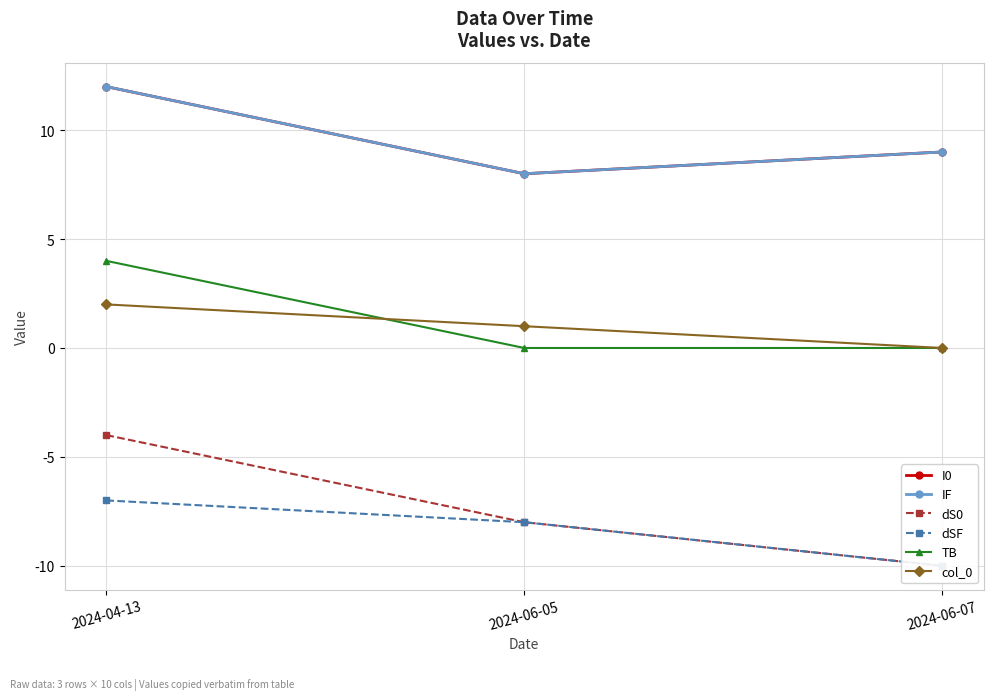

Is it true that col_0 equals 1 at 2024-06-05?

False